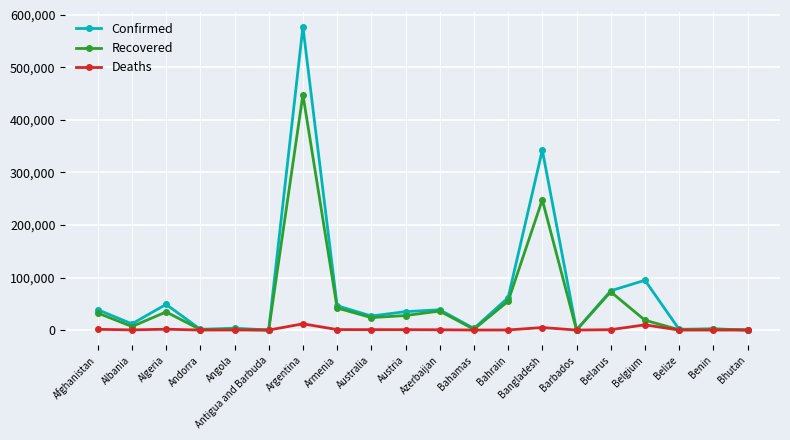

At which label does Deaths first exceed 569?

Afghanistan